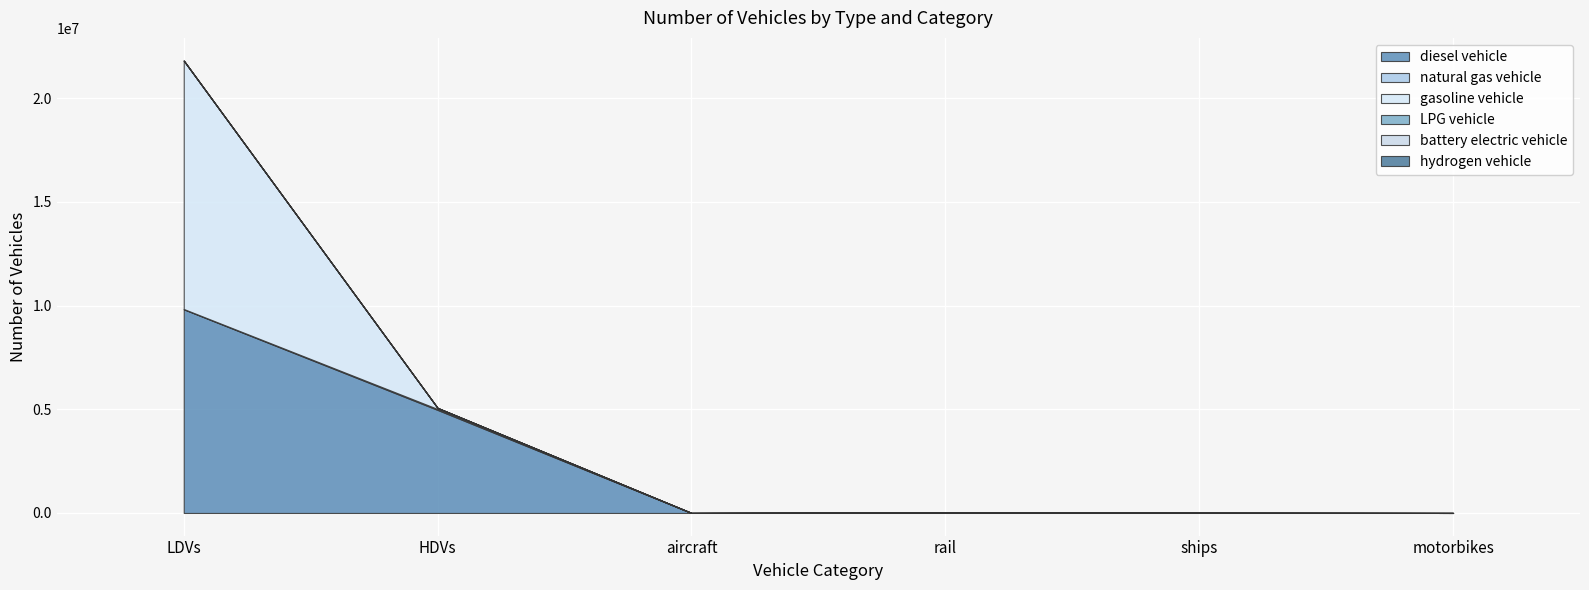

The value of diesel vehicle at motorbikes is 0.0. True or false?

True